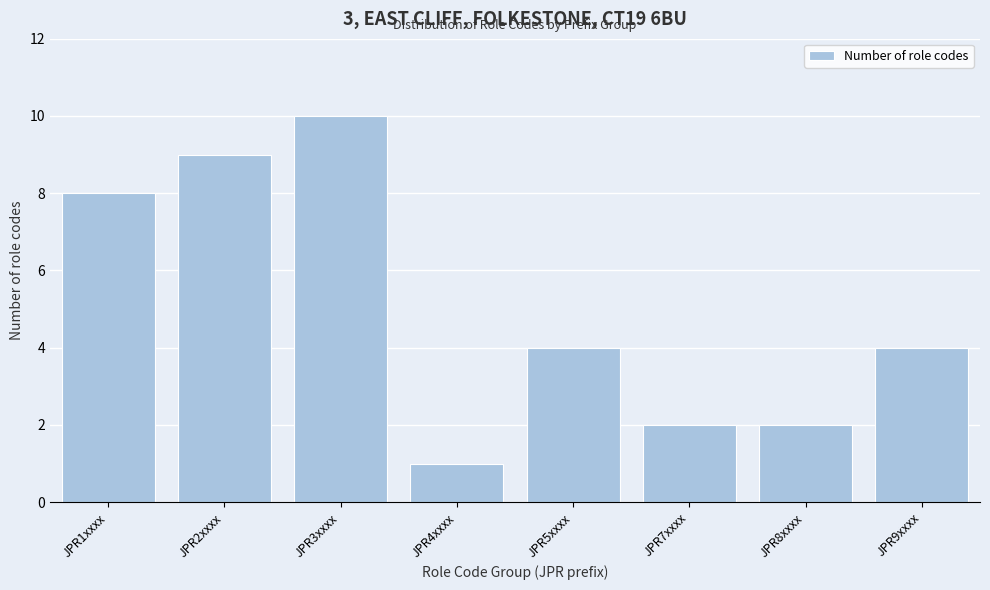

Reading left to right, list all the values displayed in this chart.

8	9	10	1	4	2	2	4